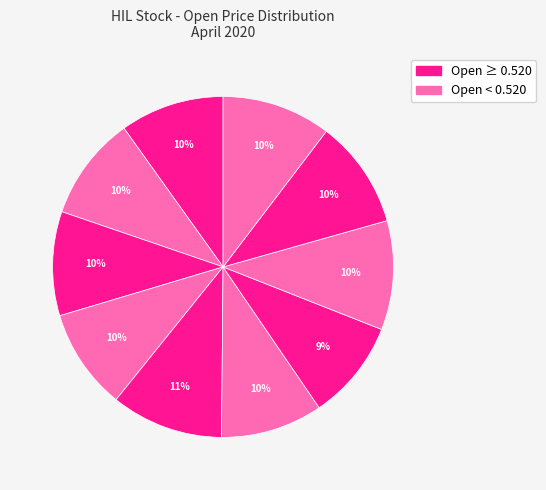

How many slices are in this pie chart?

10